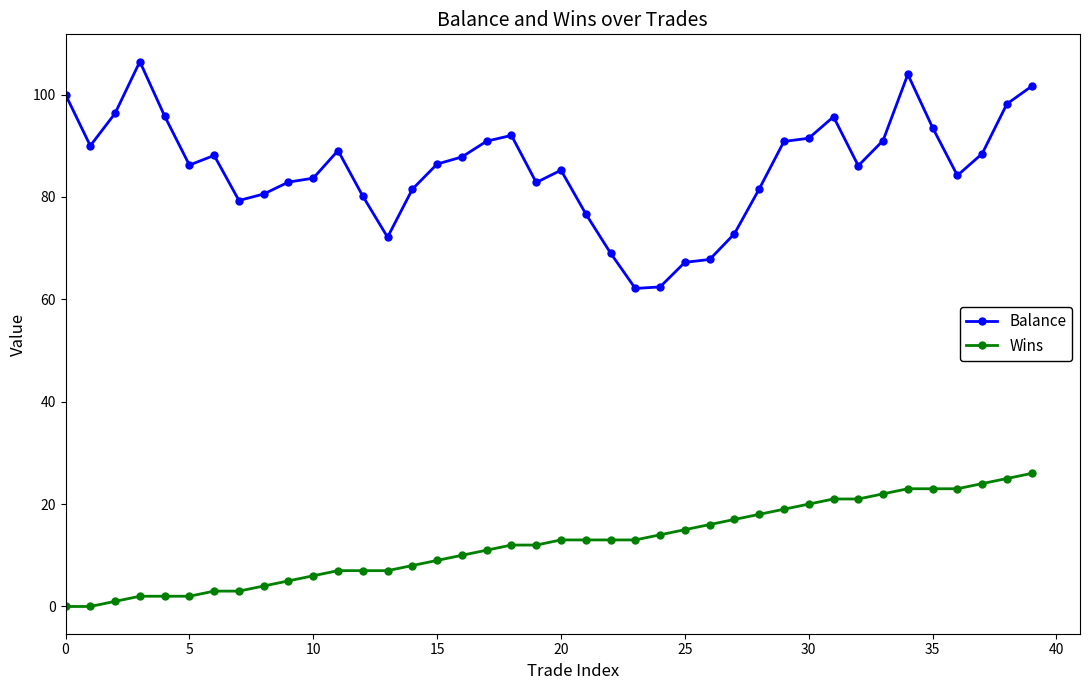

List the series in order of their peak value, lowest first.

Wins, Balance